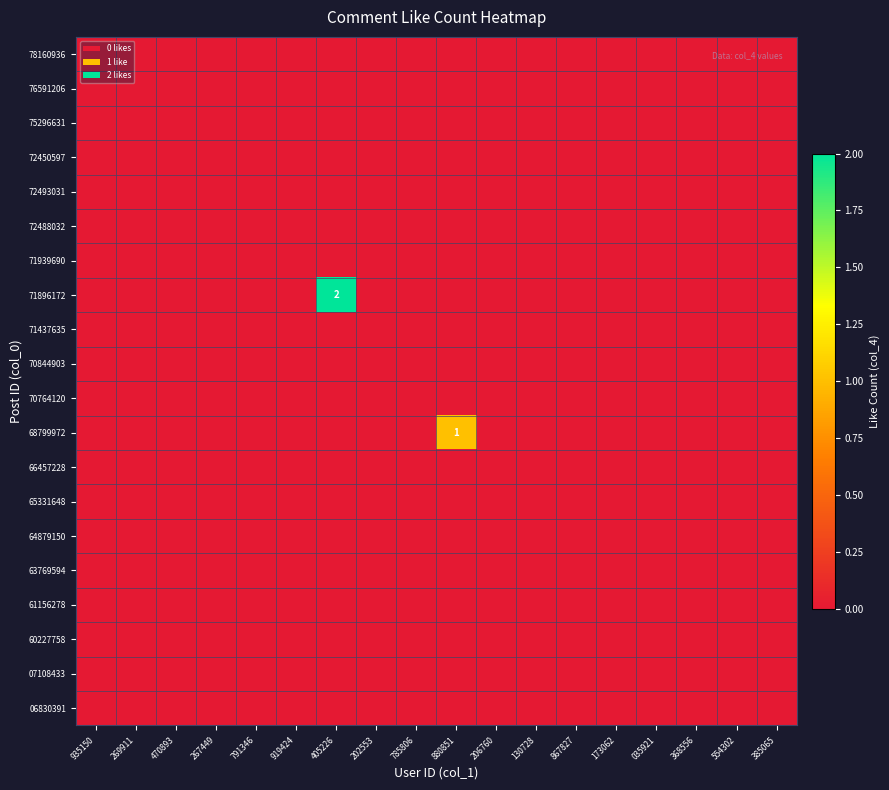

How many data points does each series have?

18